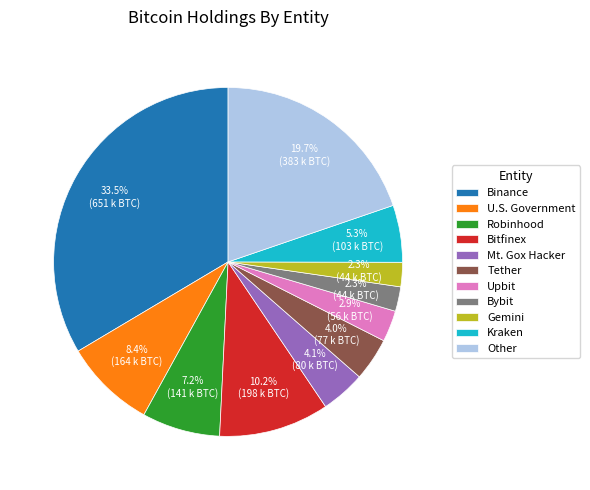

Approximately how many times larger is the value at Mt. Gox Hacker compared to Bitfinex?

0.4